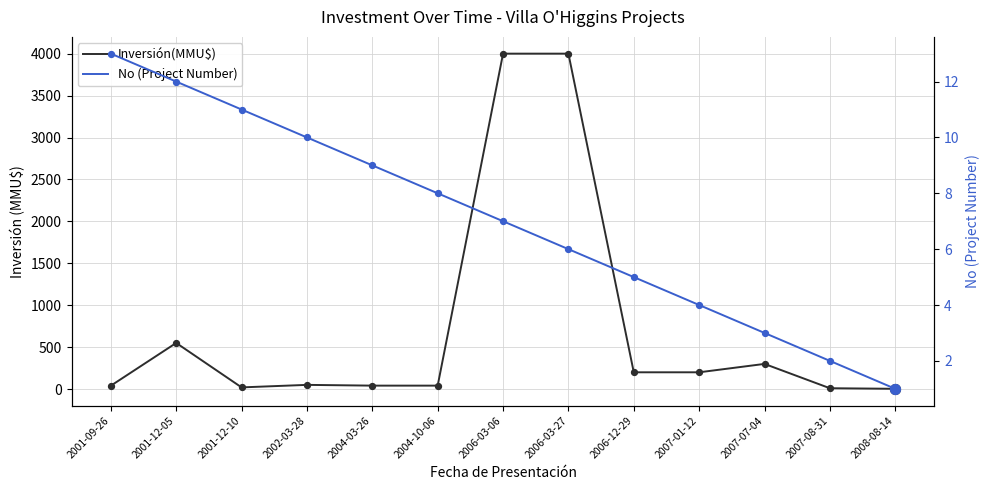

What is the total value across all series at 2001-12-05?

562.0